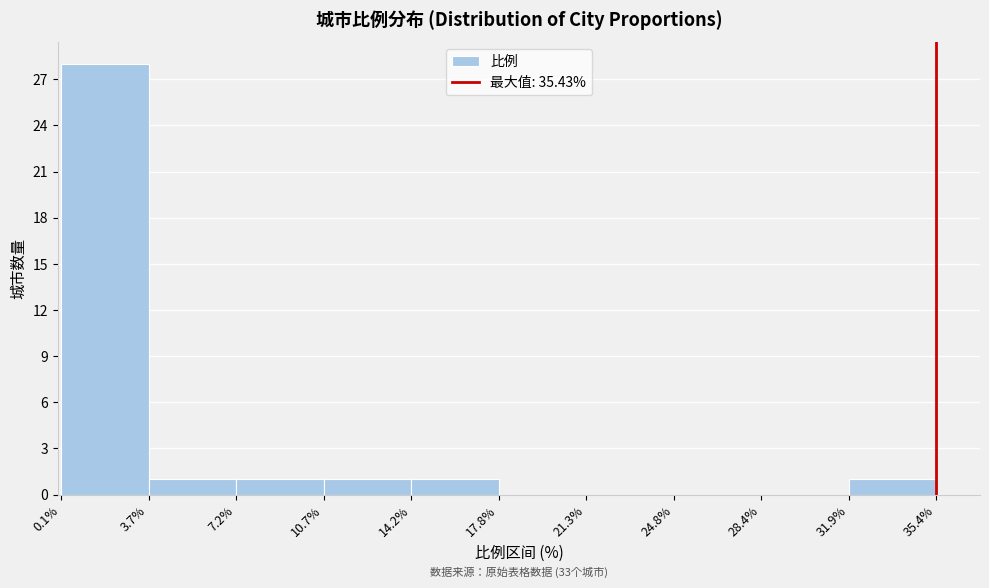

Which range on the x-axis has the tallest bar?

0.1% to 3.7%